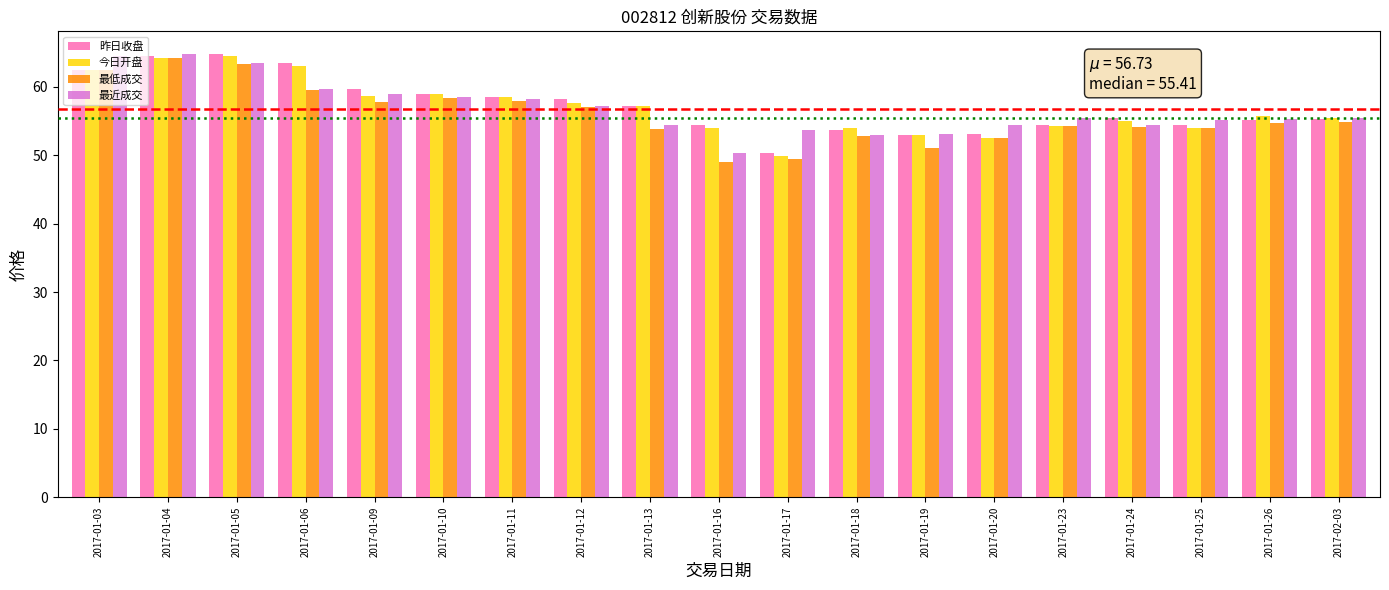

The 最近成交 series shows 39.0 at 2017-01-12. True or false?

False